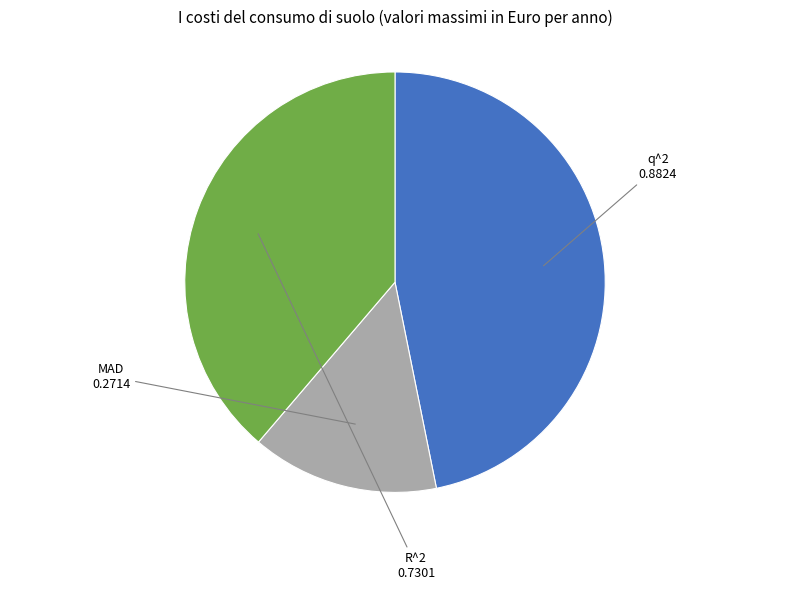

The q^2 slice represents 33% of the pie. True or false?

False